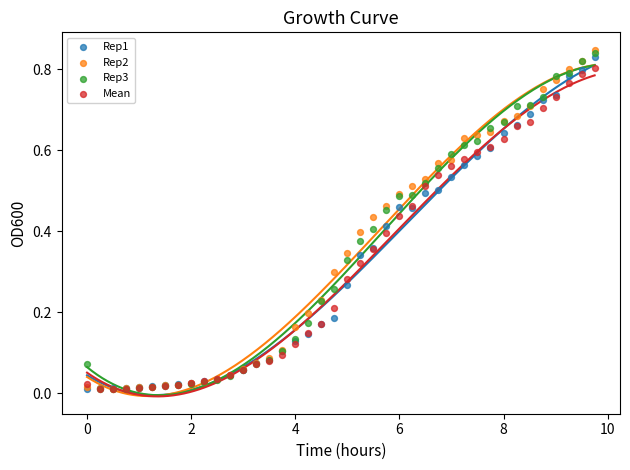

Which series has the widest spread of Y values?

Rep2